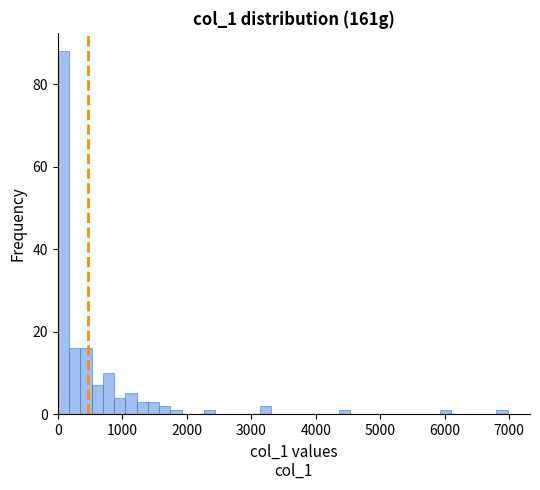

Read against the x-axis, roughly where is the centre of the tallest bar?

100